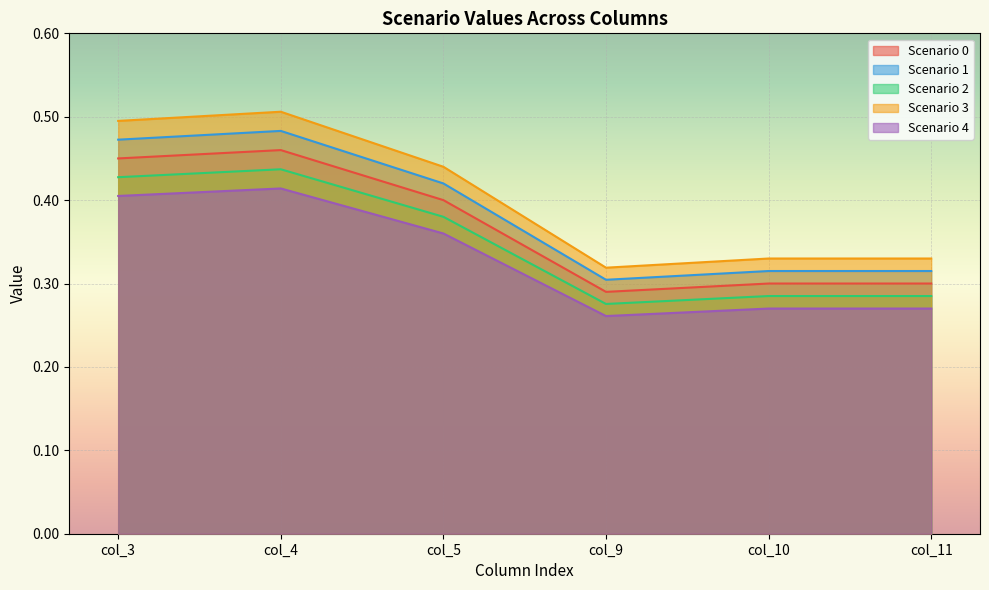

The Scenario 4 series shows 0.3 at col_11. True or false?

True